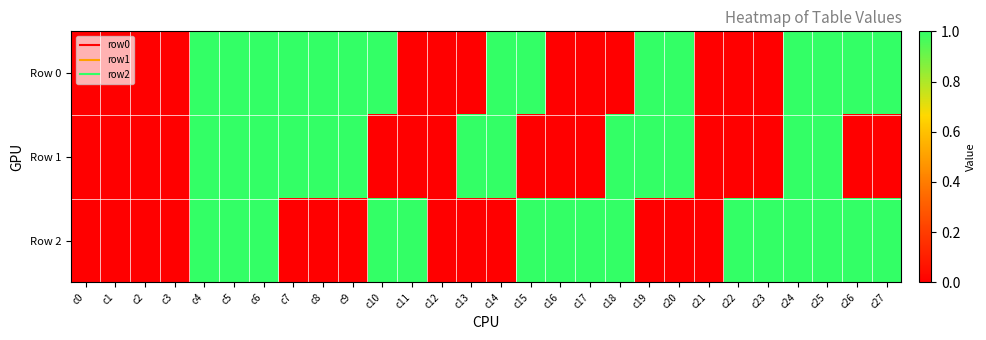

Which series changed the most between c15 and c26?

Row 0